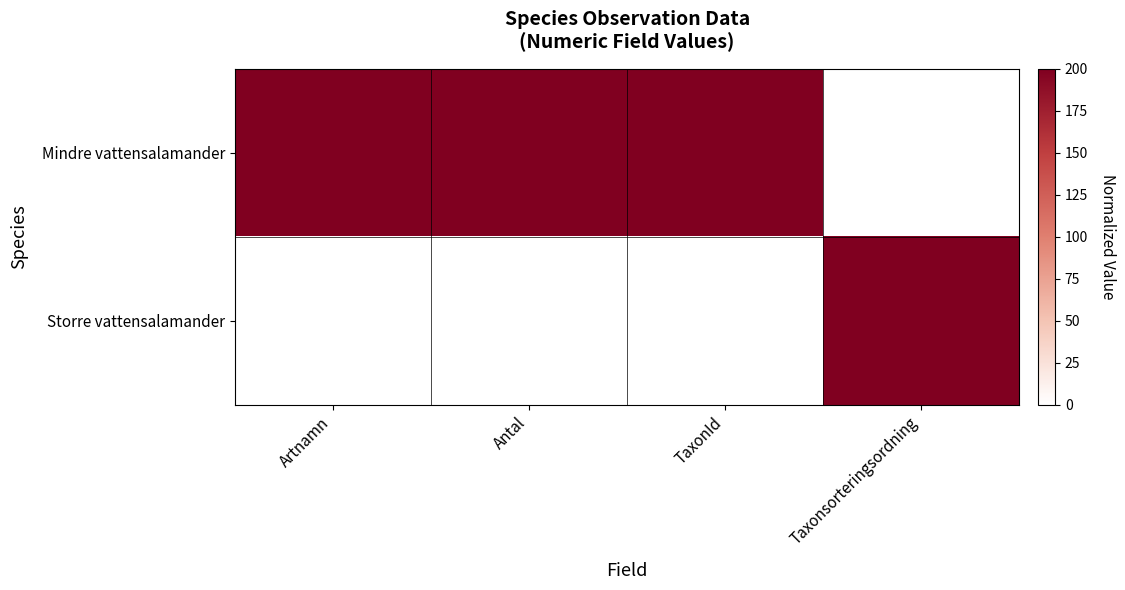

Reading left to right, what are all the values shown in this chart?

Mindre vattensalamander: Artnamn=200	Antal=200	TaxonId=200	Taxonsorteringsordning=0
Storre vattensalamander: Artnamn=0	Antal=0	TaxonId=0	Taxonsorteringsordning=200